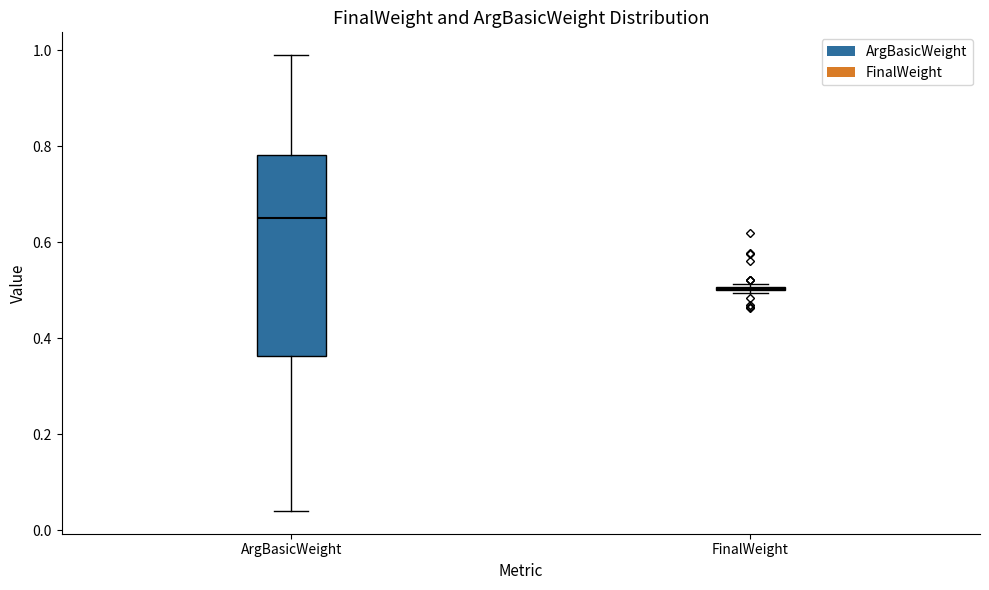

Reading left to right, read every box against the y-axis: the position of its median line, the range the box covers, and the ends of its whiskers. The values are not printed on the chart, so give them approximately, as read against the axis.

ArgBasicWeight: median 0.66, box 0.36 to 0.78, whiskers 0.04 to 1.00
FinalWeight: box collapsed to a line at 0.50, whiskers 0.50 to 0.52